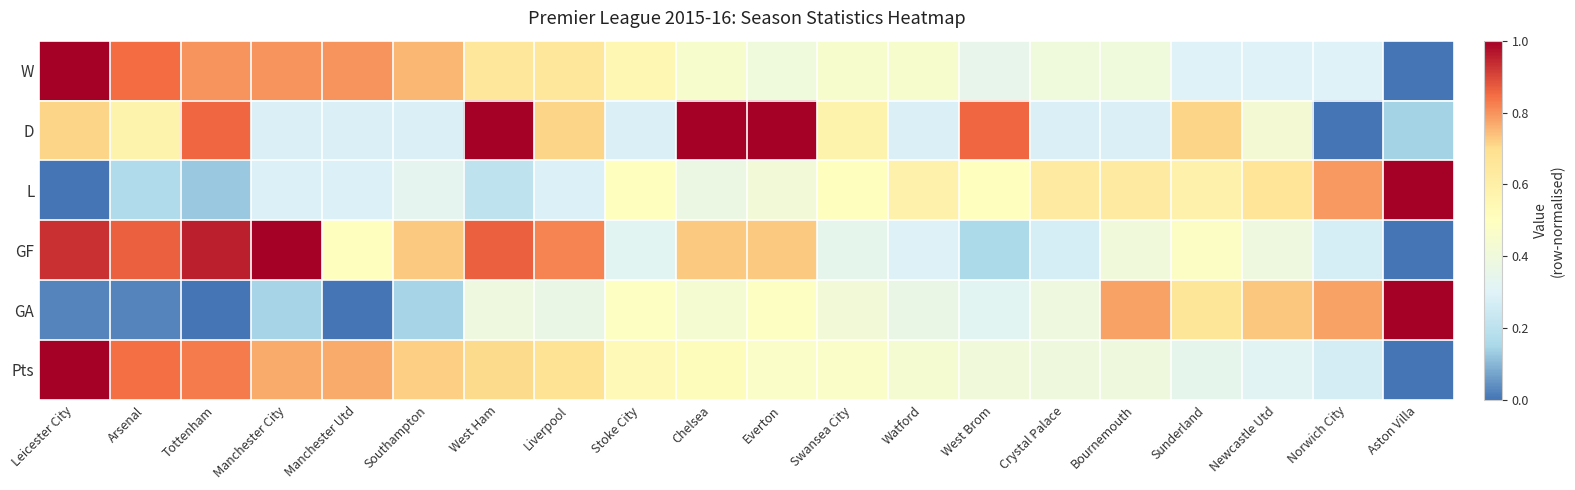

Which has a higher value, Manchester Utd or Sunderland?

Manchester Utd